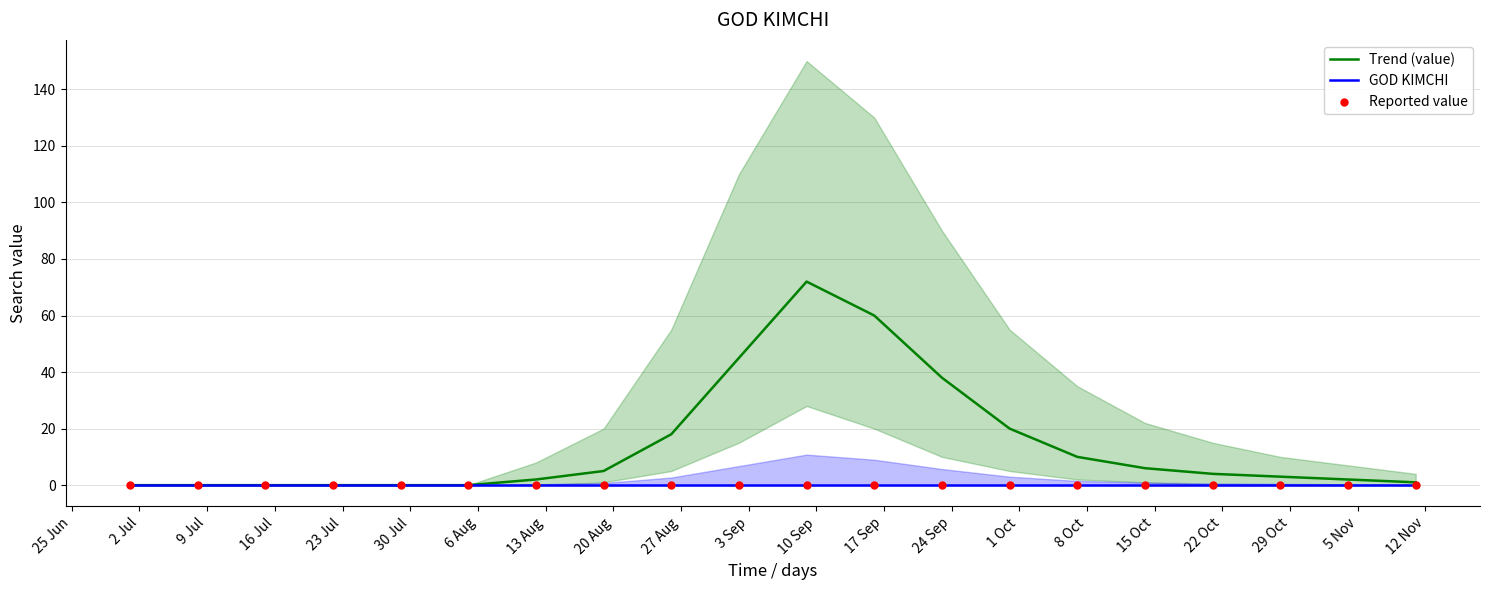

What is the highest value of the Trend (value) series?

72